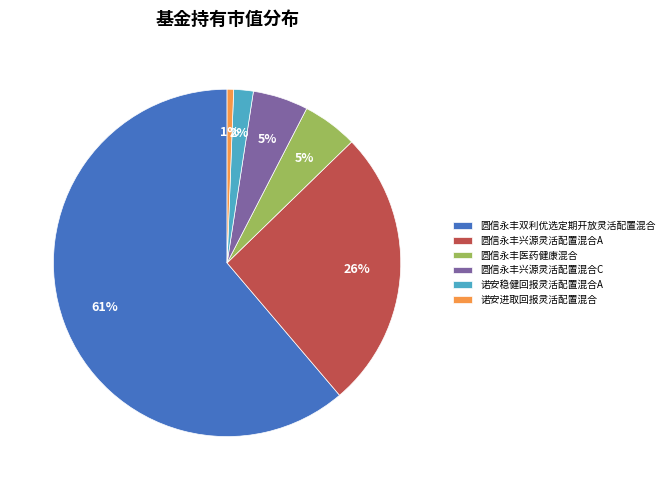

Which category accounts for the majority?

圆信永丰双利优选定期开放灵活配置混合